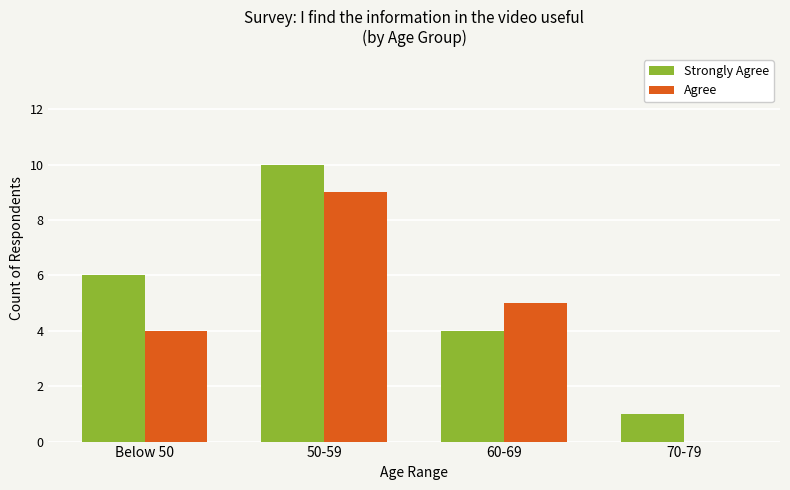

Which label corresponds to the largest value in the chart?

50-59